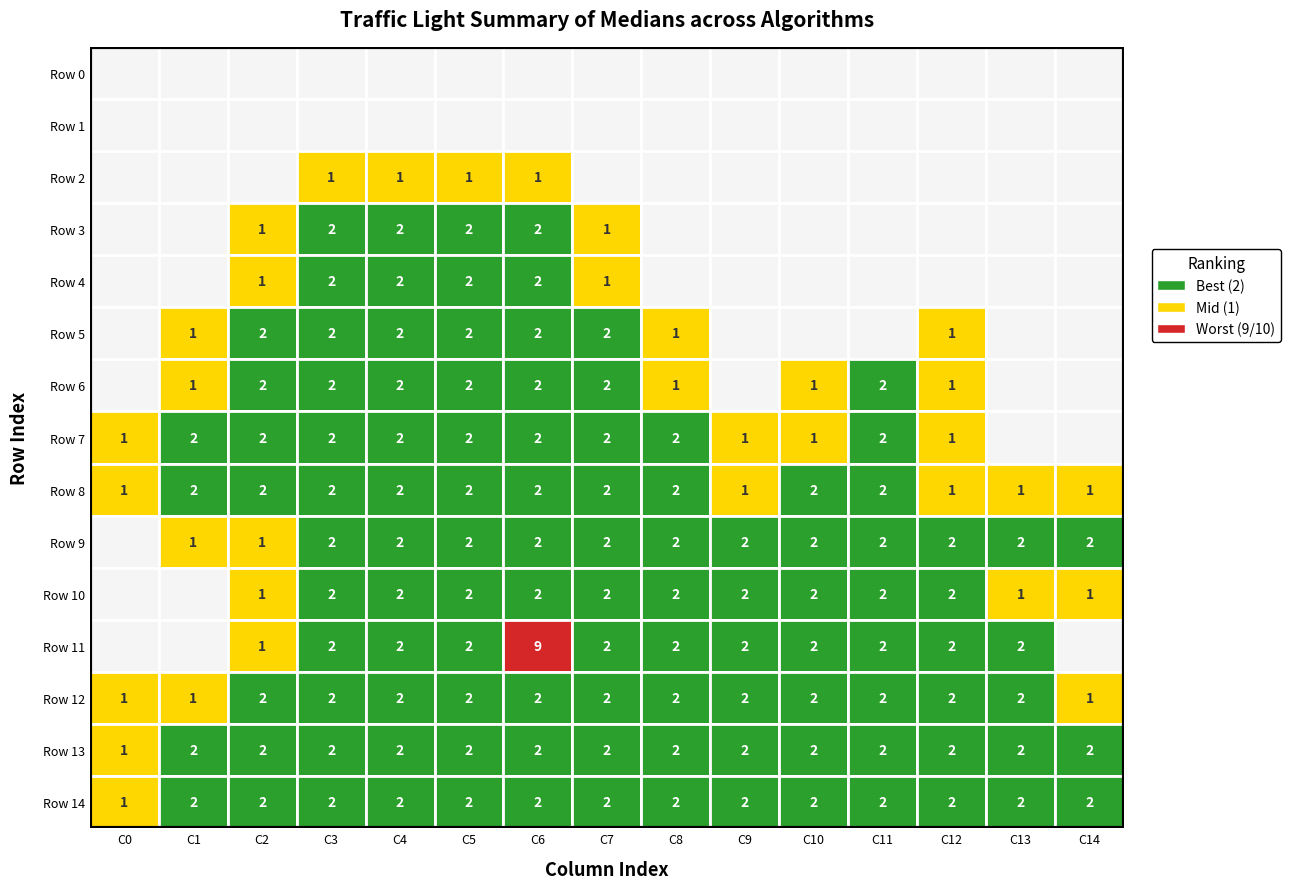

Which series changed the most between 10 and 12?

Row 5